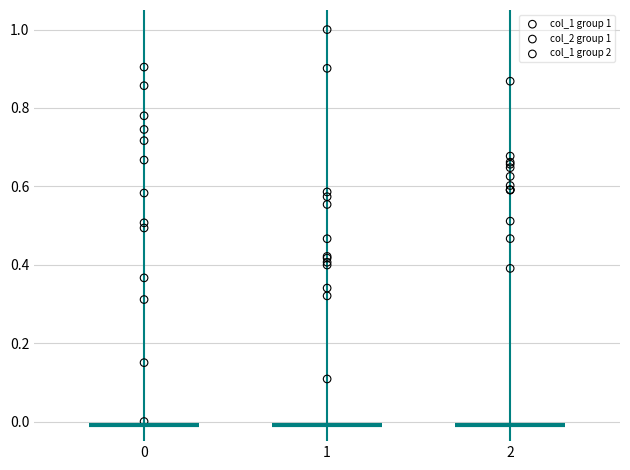

Which series reaches the minimum Y coordinate?

col_1 group 1